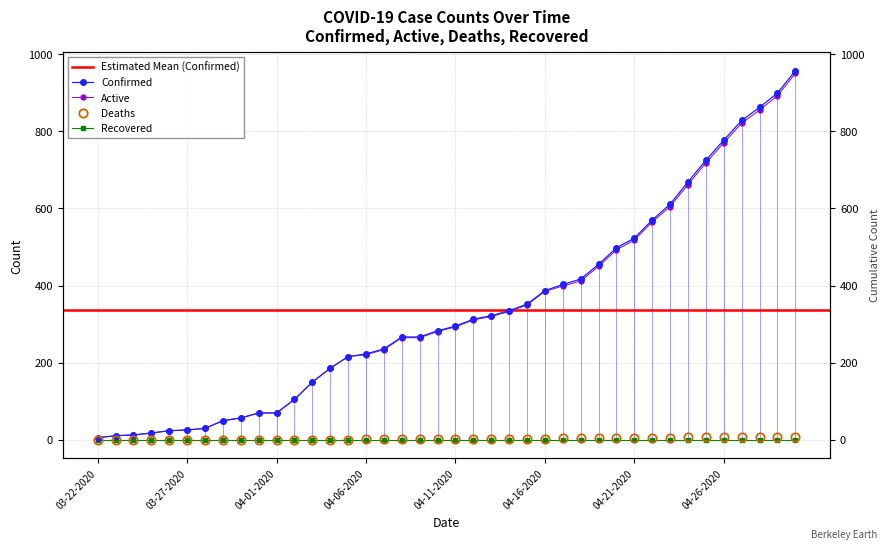

True or false: Confirmed has a value of 403 at 04-17-2020.

True